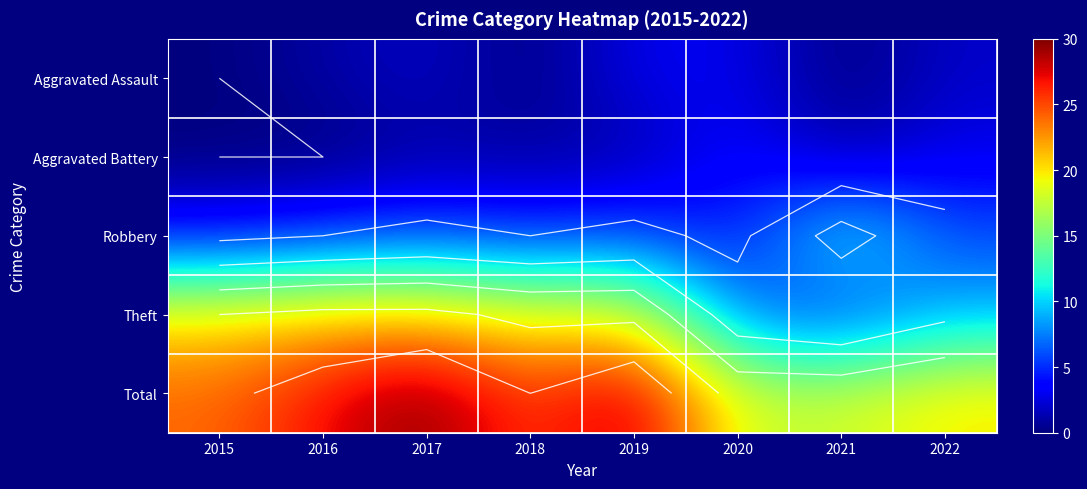

At which label does Theft first exceed 19?

2015